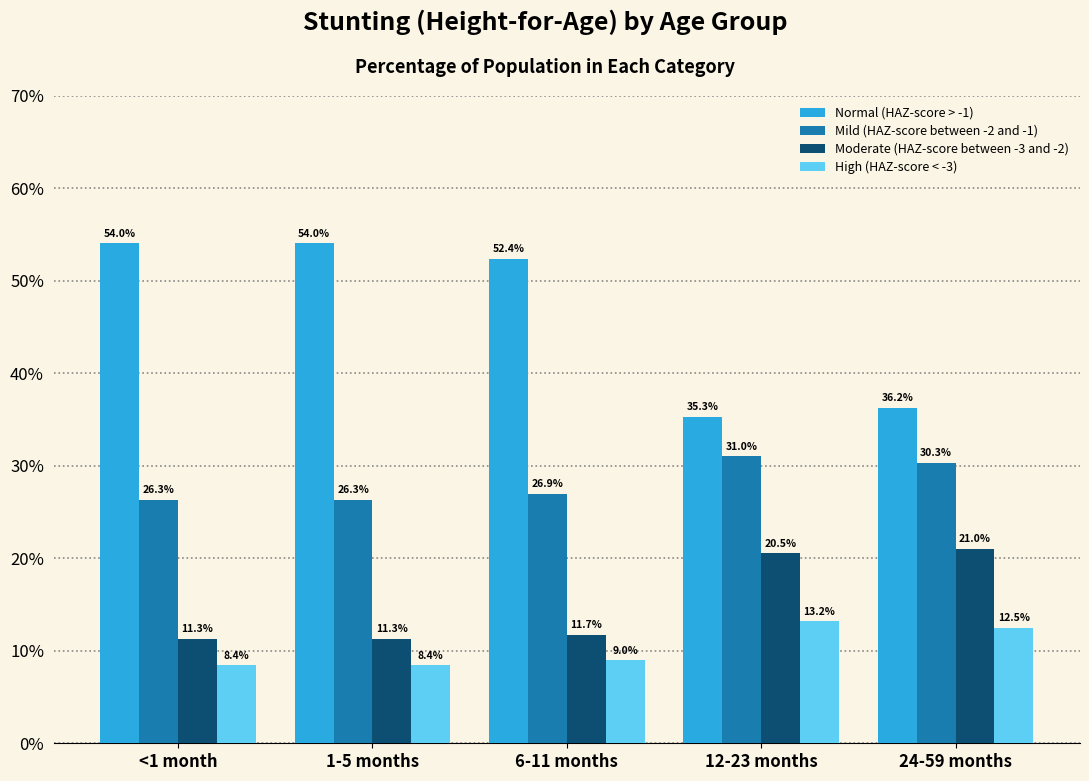

What are all the series names shown in the legend?

Normal (HAZ-score > -1), Mild (HAZ-score between -2 and -1), Moderate (HAZ-score between -3 and -2), High (HAZ-score < -3)